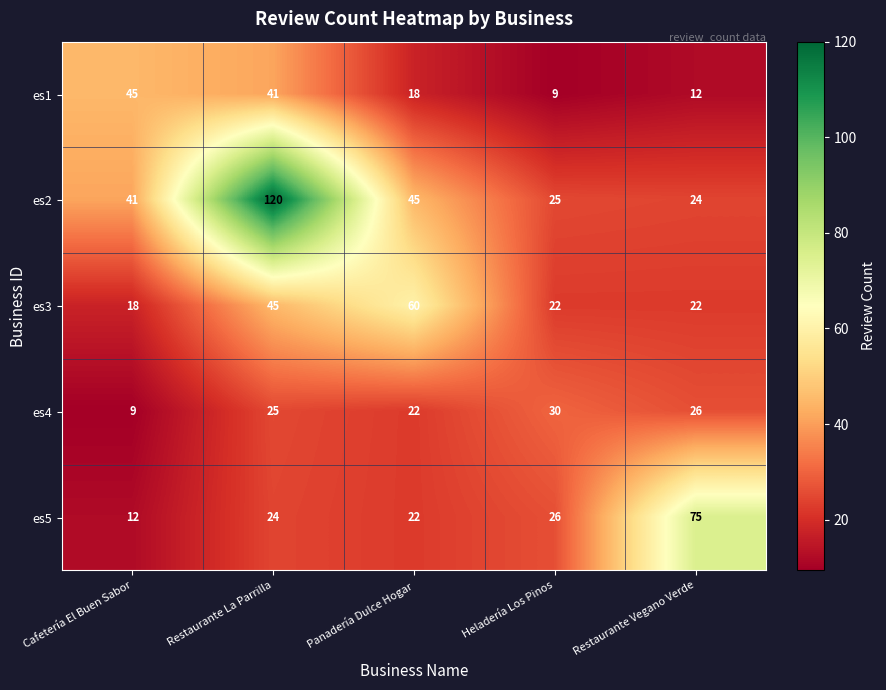

What is the lowest value of the es2 series?

24